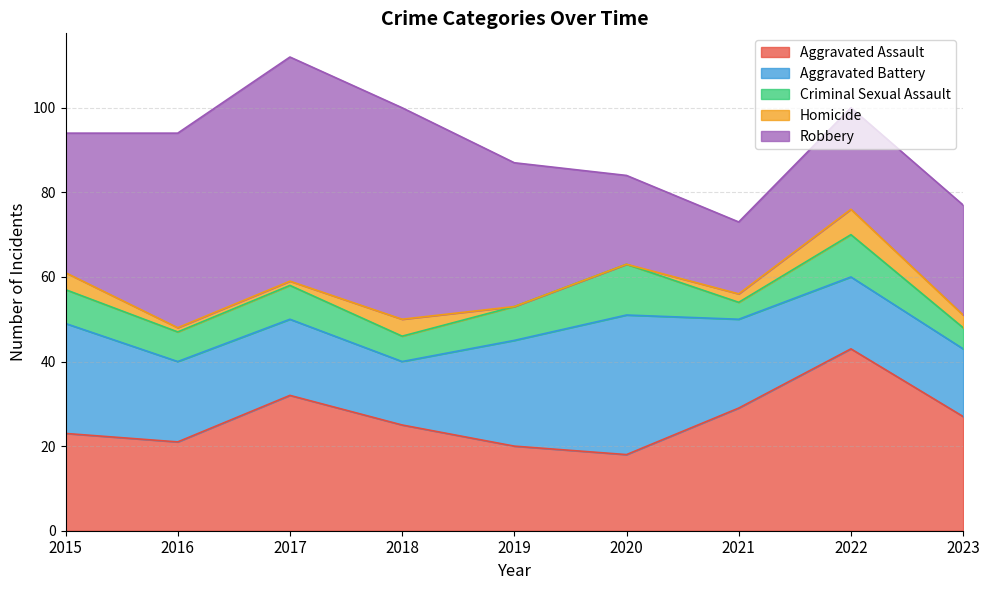

True or false: Robbery and Homicide cross at least once.

False